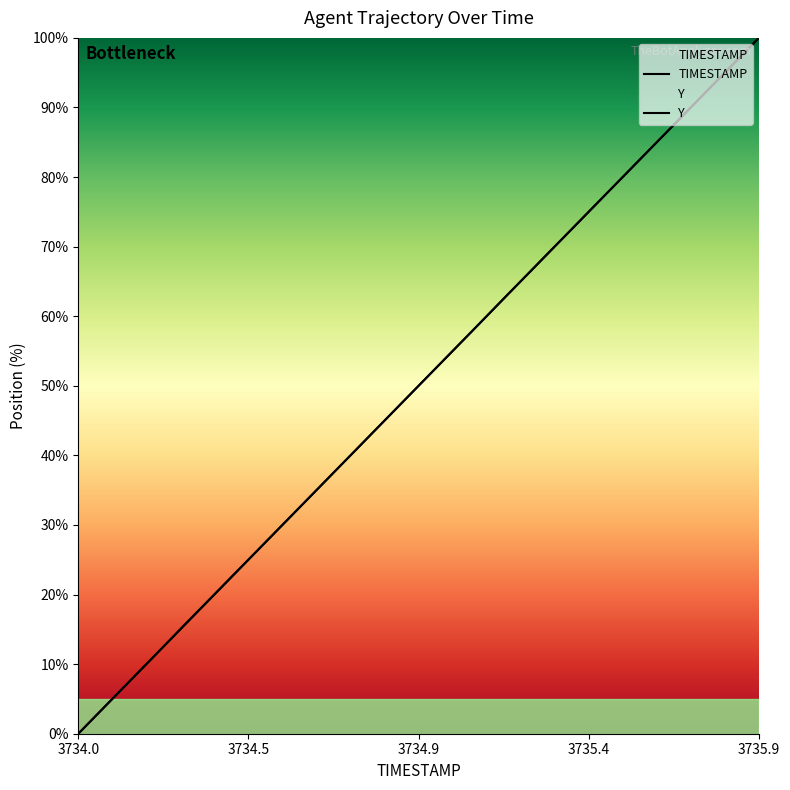

List the series in order of their overall mean, lowest first.

TIMESTAMP, Y